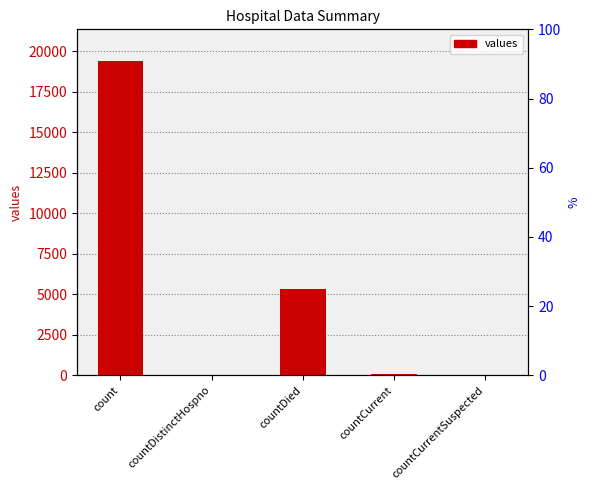

What is the approximate value at countDistinctHospno, to the nearest 10?

40